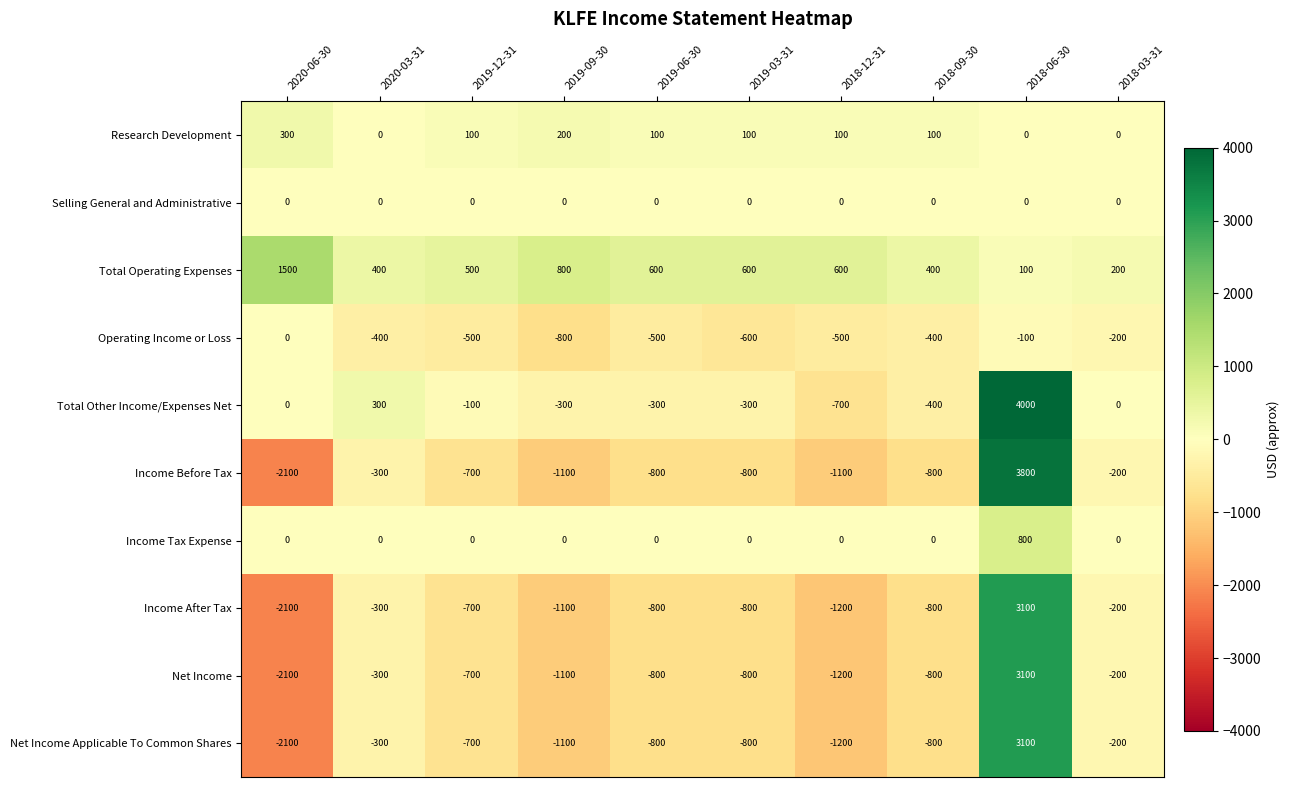

What is the minimum value shown in the chart?

-2100